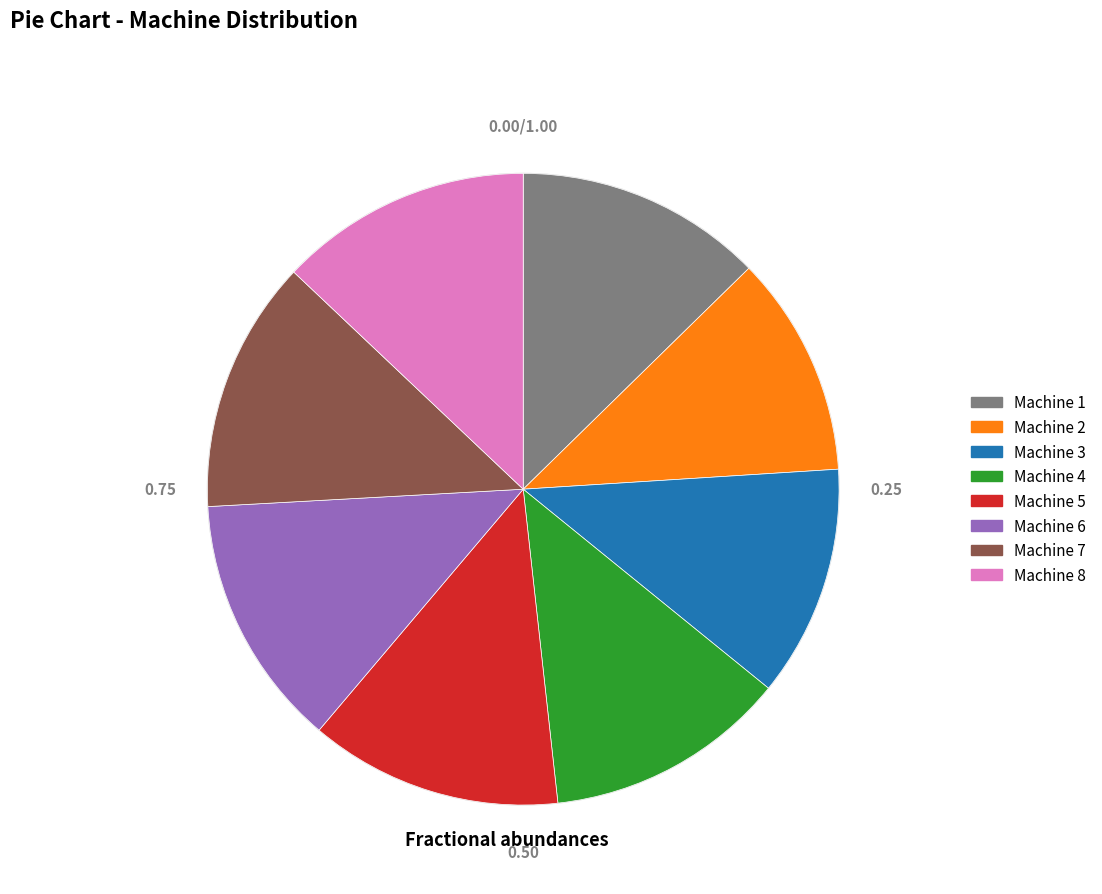

Between Machine 2 and Machine 1, which is larger?

Machine 1